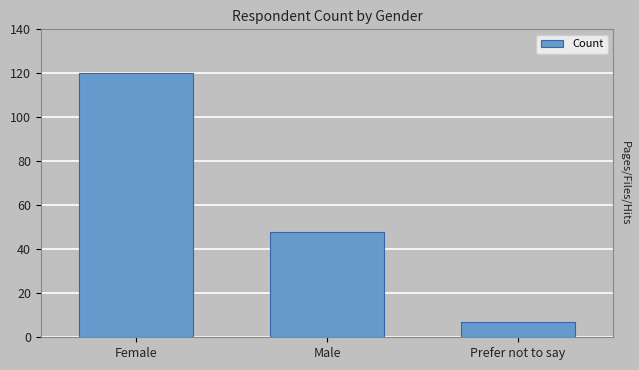

What is the greatest value displayed?

120